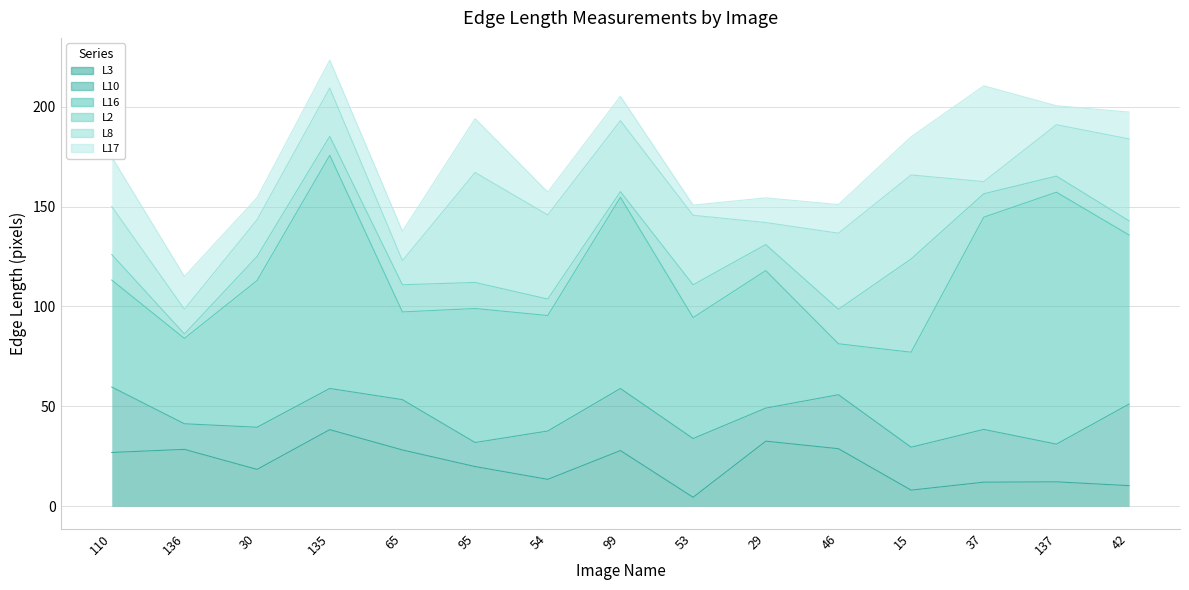

The value of L3 at 54 is 13.5. True or false?

True